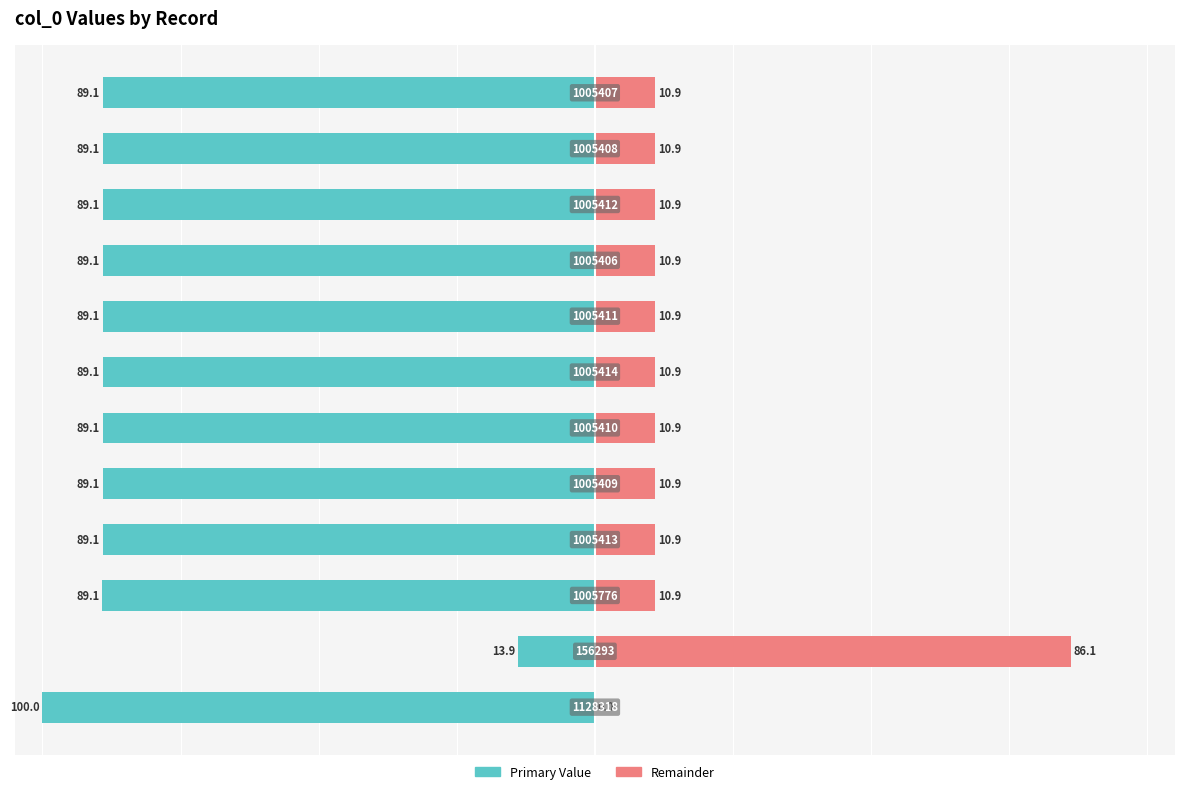

Is it true that col_0 (primary) equals -130.8 at 6?

False